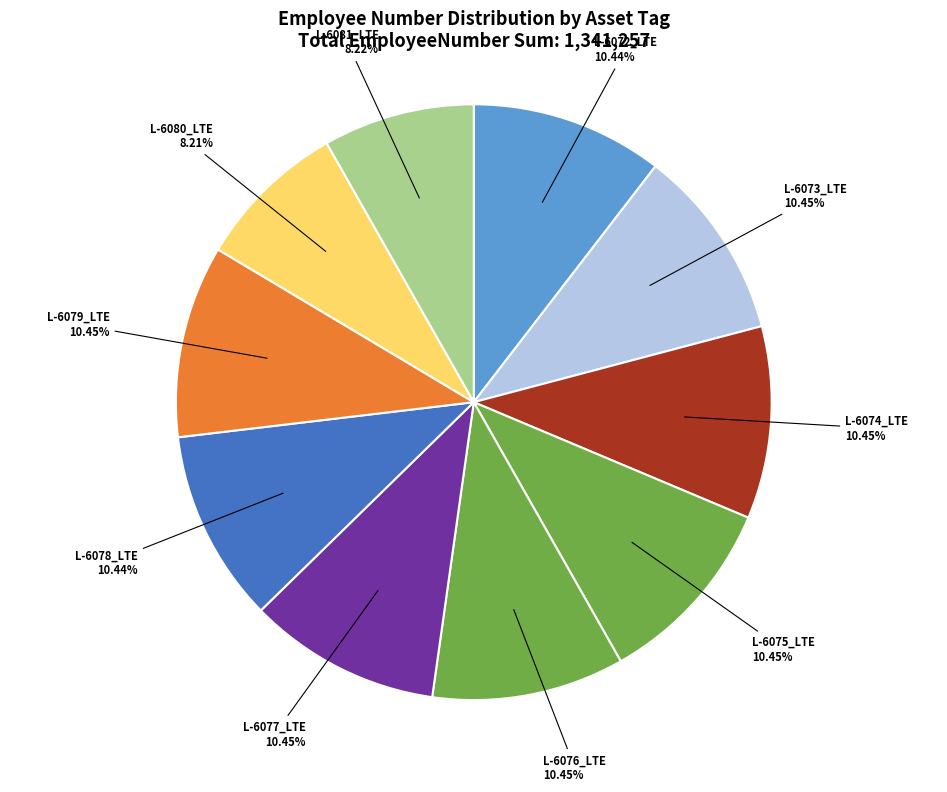

To the nearest percent, what percentage of the pie is L-6076_LTE?

10%